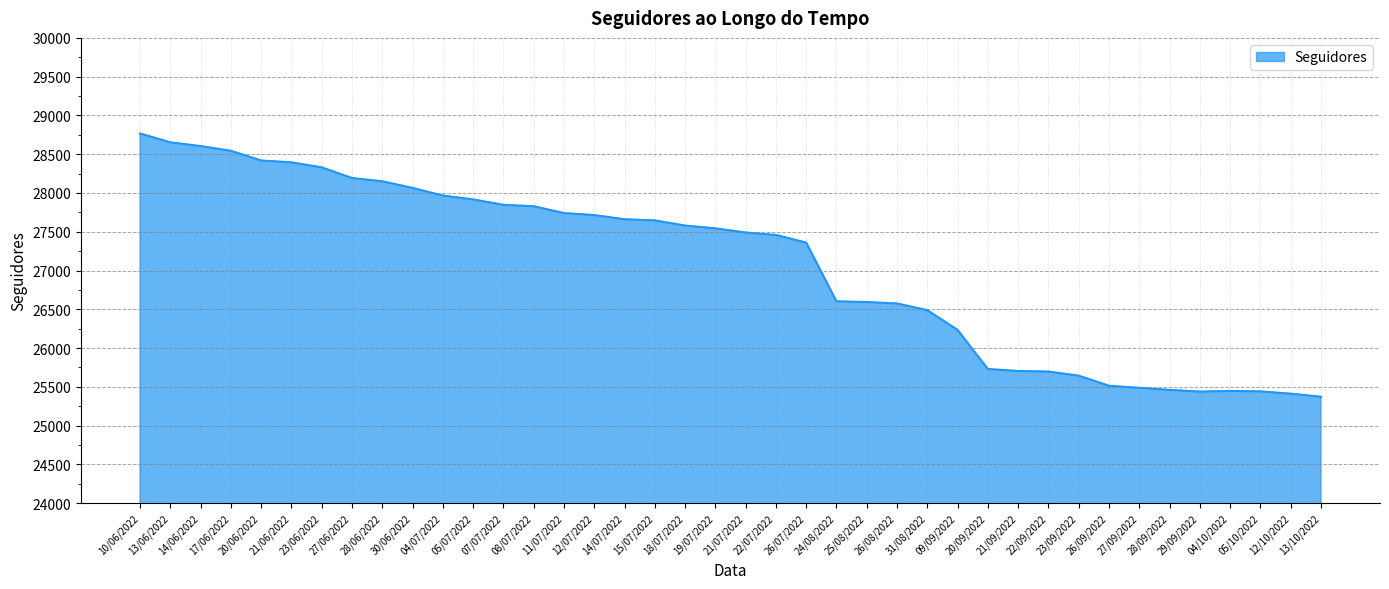

What is the difference between the maximum and minimum values?

3395